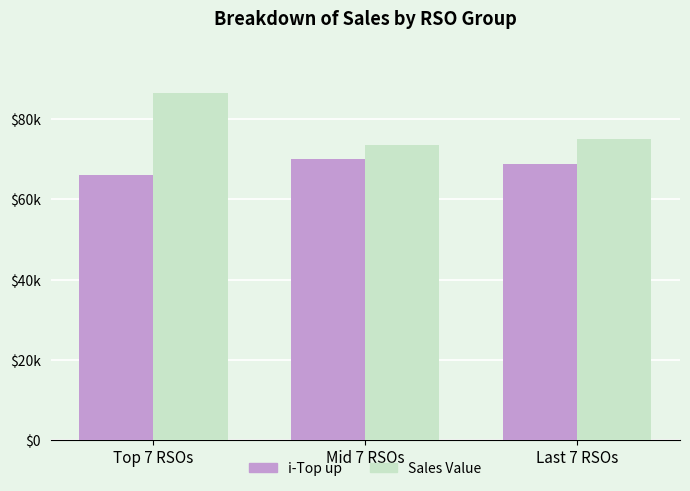

Which series has the widest spread of values?

Sales Value